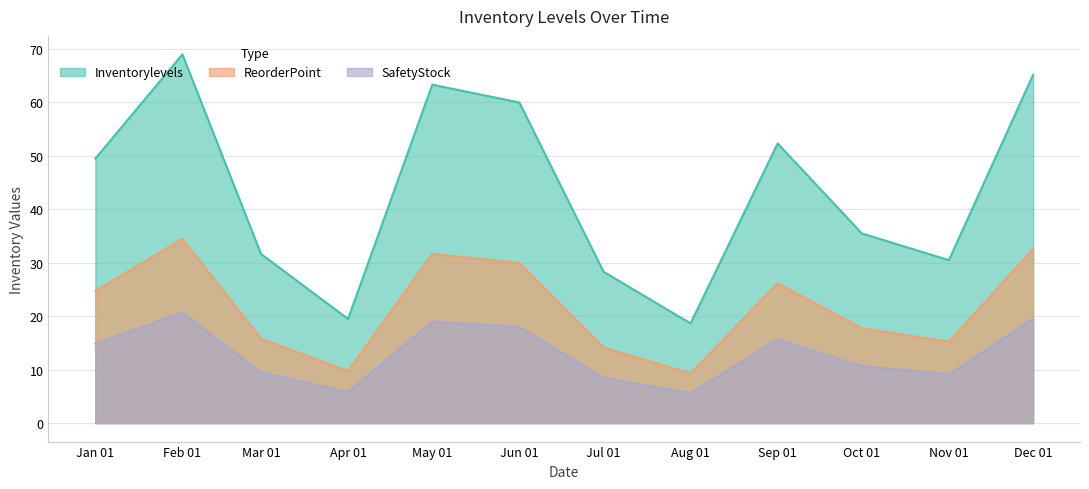

What is the difference between the maximum and minimum values in the Inventorylevels series?

50.3